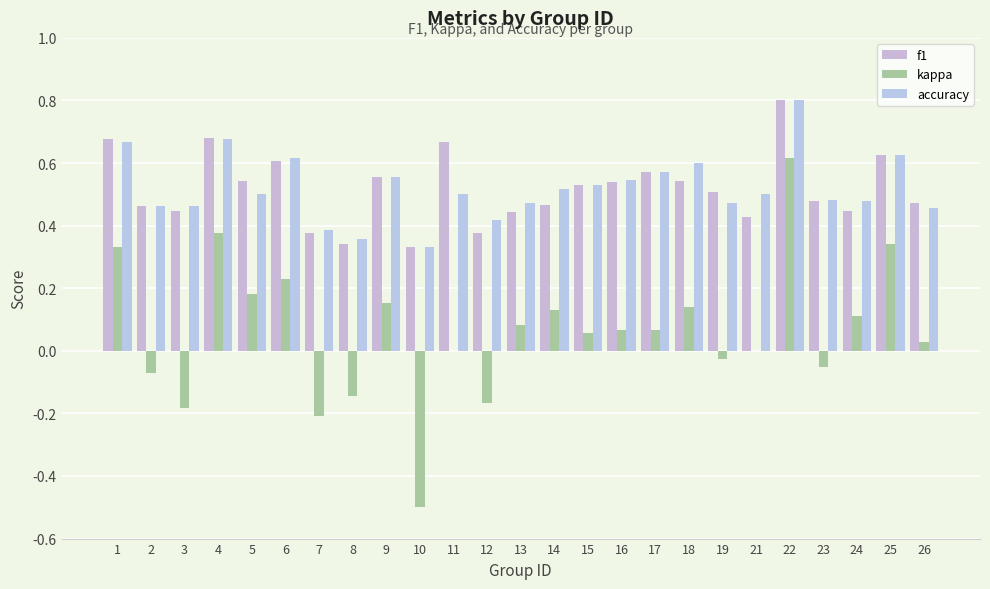

At which label does accuracy reach its peak?

22